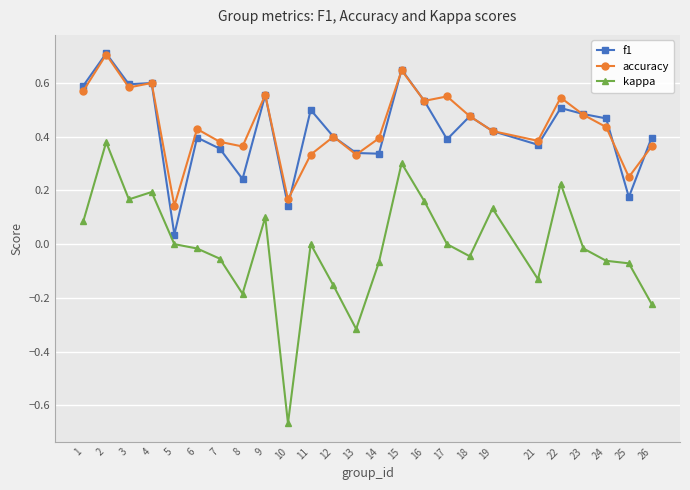

The accuracy series shows 0.3 at 15. True or false?

False